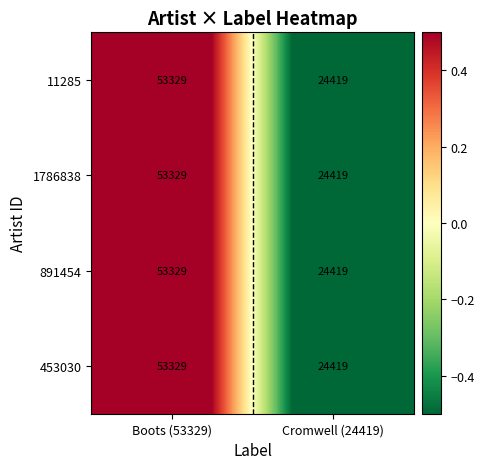

Which category has the lowest value across all series?

Cromwell (24419)